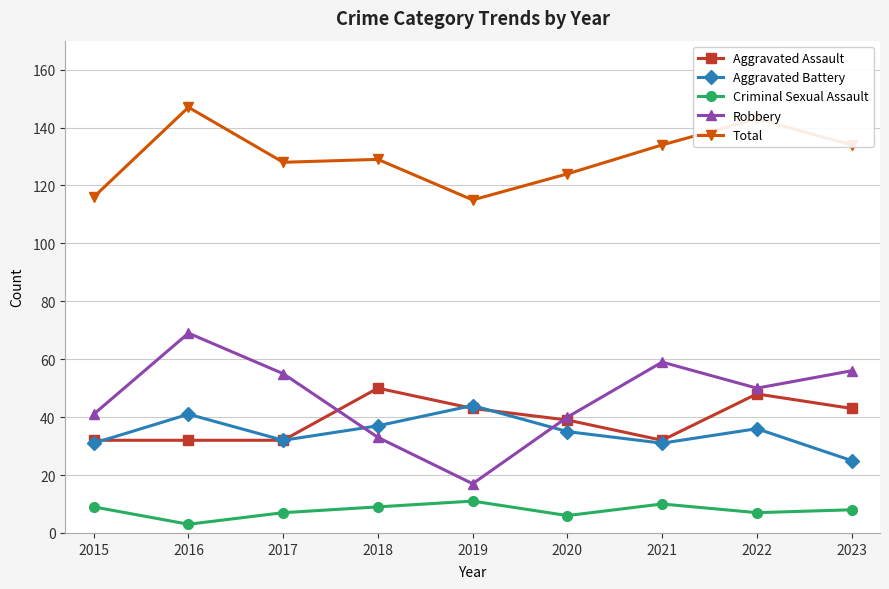

What is the greatest value displayed?

147